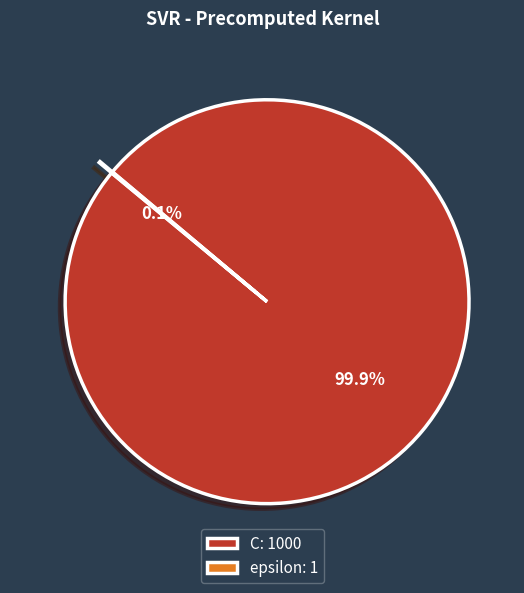

Is there a majority slice in this chart?

Yes